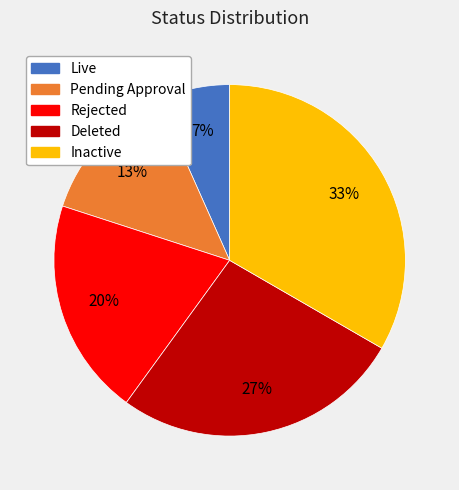

What percentage is the Live slice, to the nearest percent?

7%